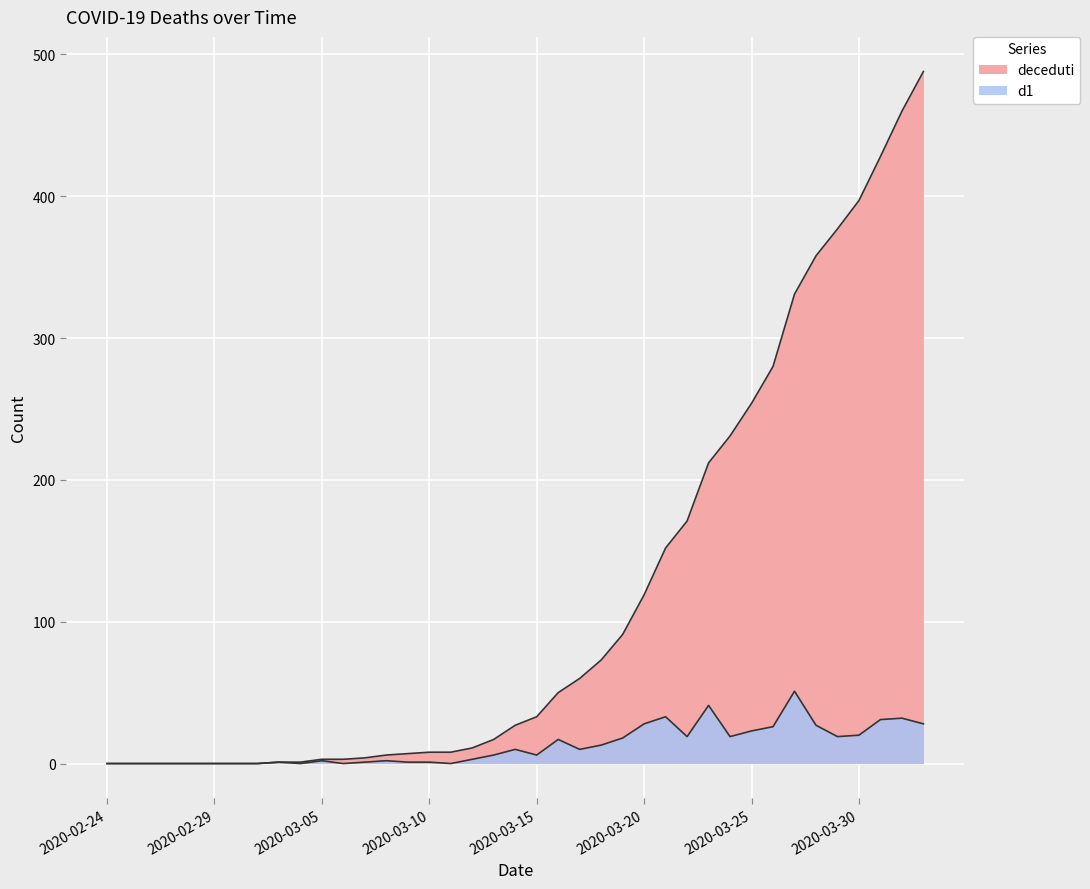

True or false: d1 has more than 2 interior local peaks.

True